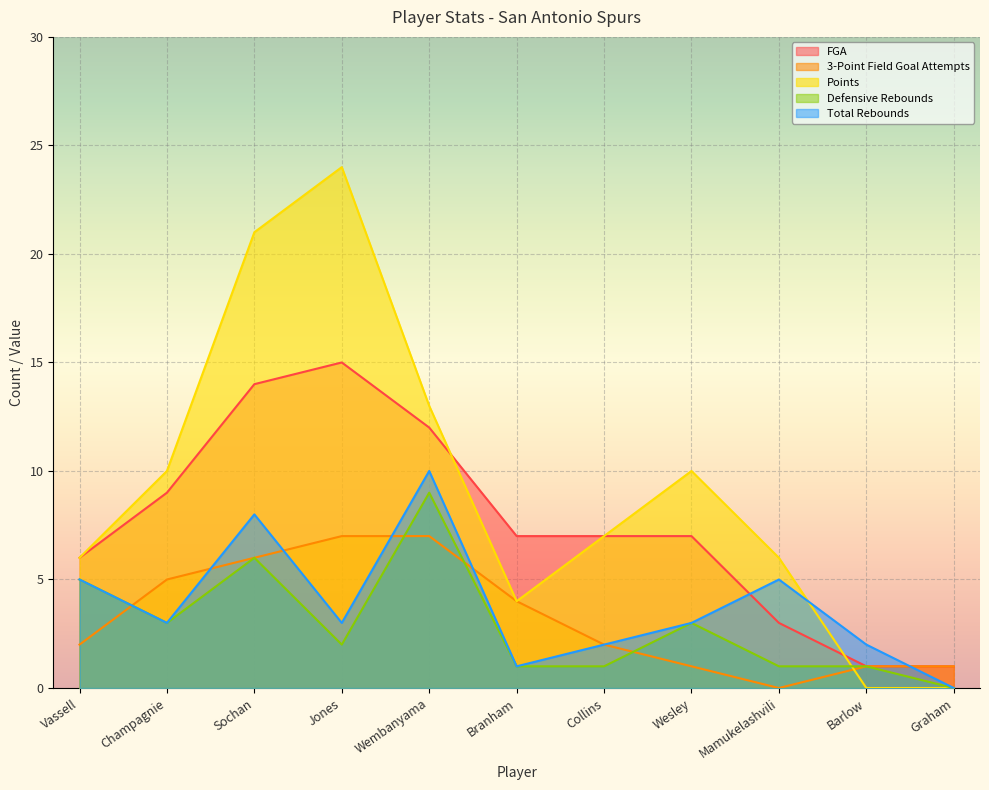

Is it true that Defensive Rebounds equals 2 at Jones?

True